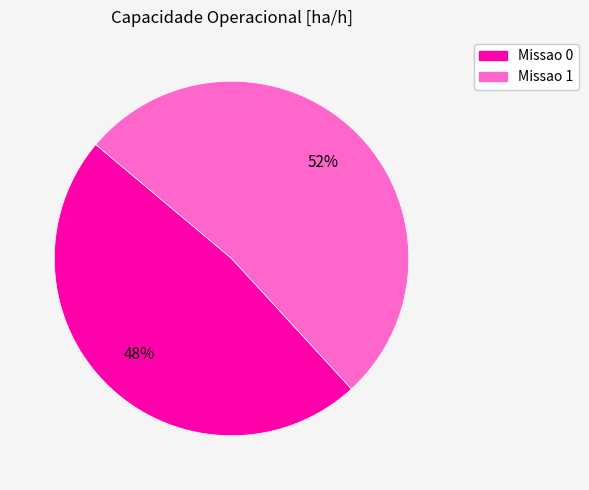

True or false: Missao 0 accounts for 54% of the total.

False